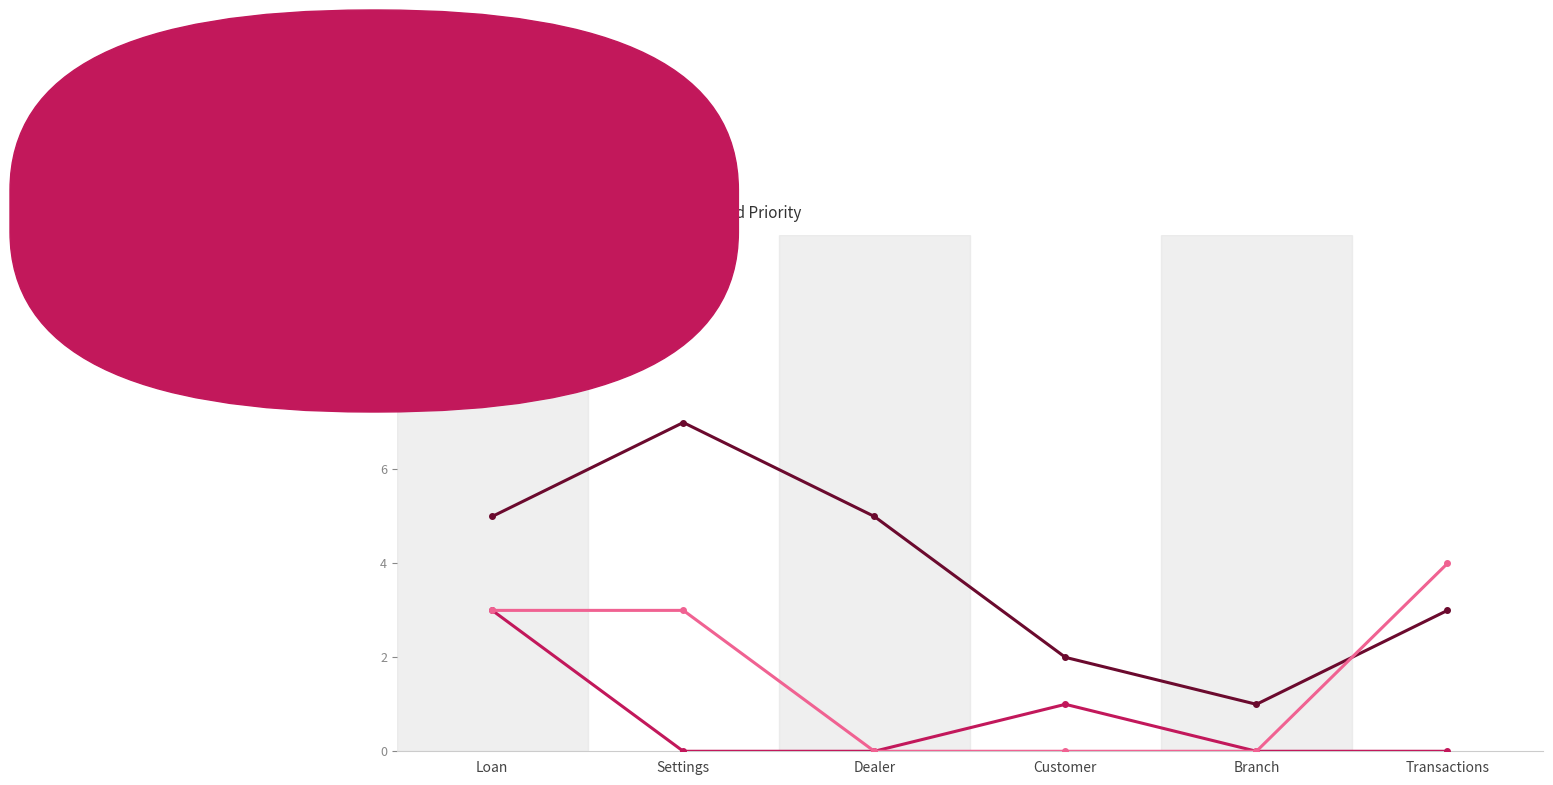

Is the value of Low Priority at Loan greater than the value of High Priority at Dealer?

No